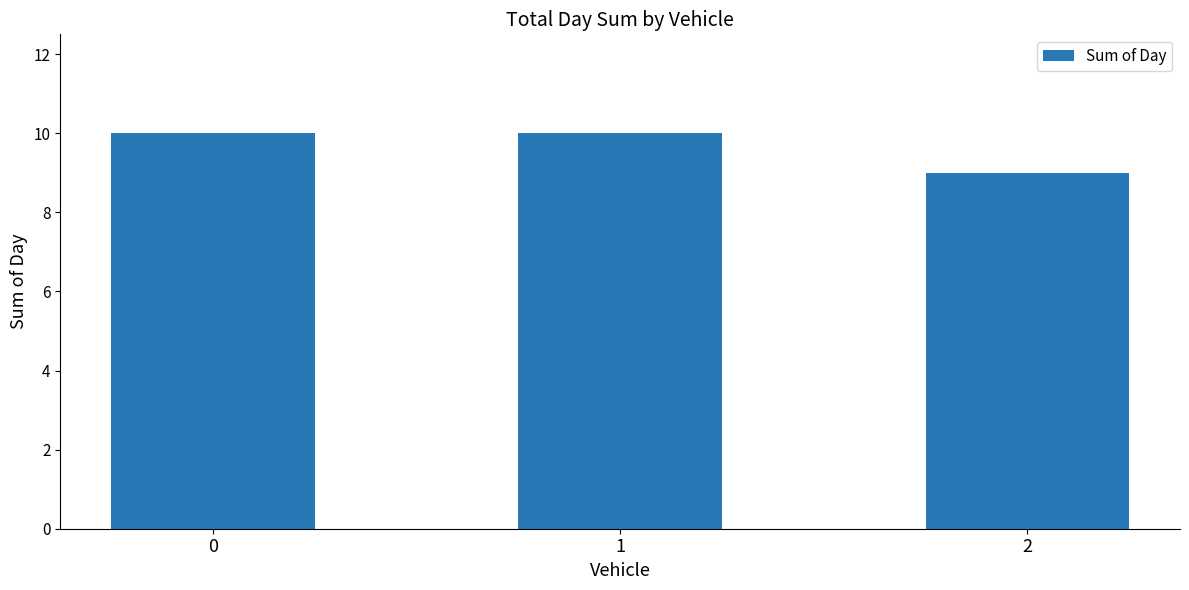

Count the number of data series in this chart.

1